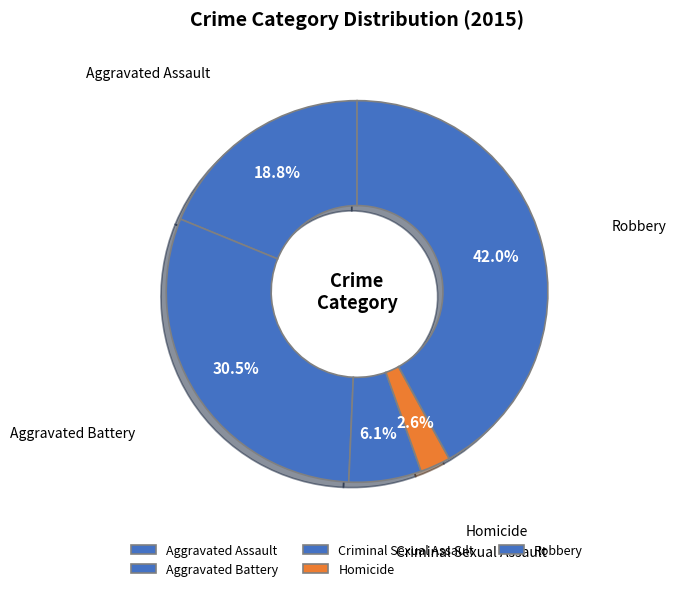

What is the total percentage of Robbery and Aggravated Battery?

72.5%